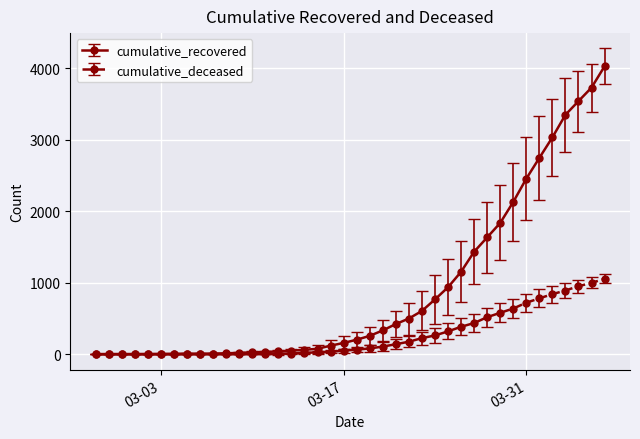

What is the highest value of the cumulative_recovered series?

4026